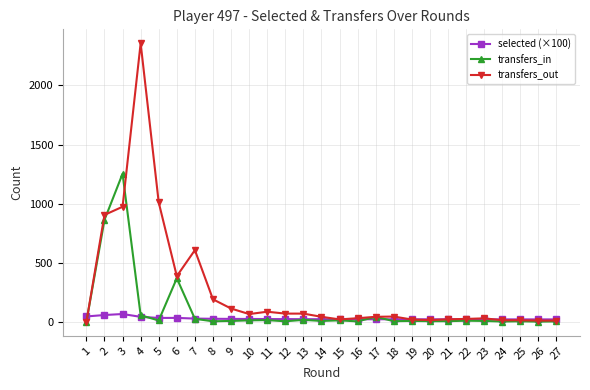

What is the highest value of the transfers_out series?

2357.0